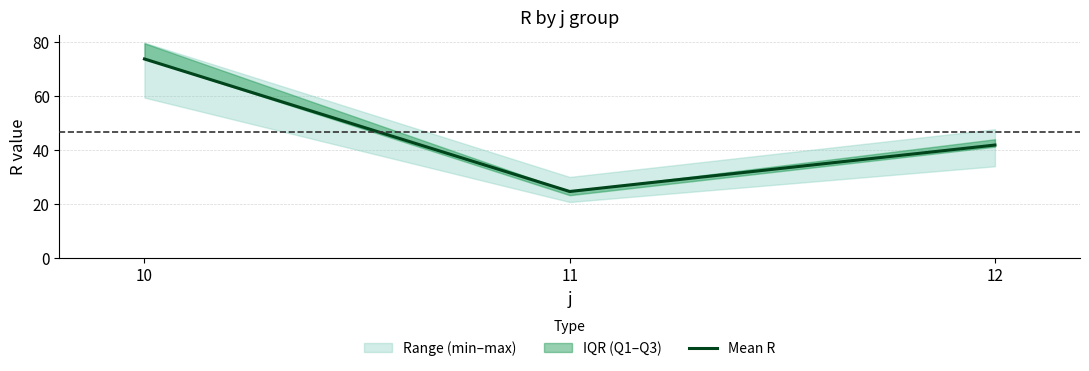

The Mean R series shows 19.2 at 10. True or false?

False